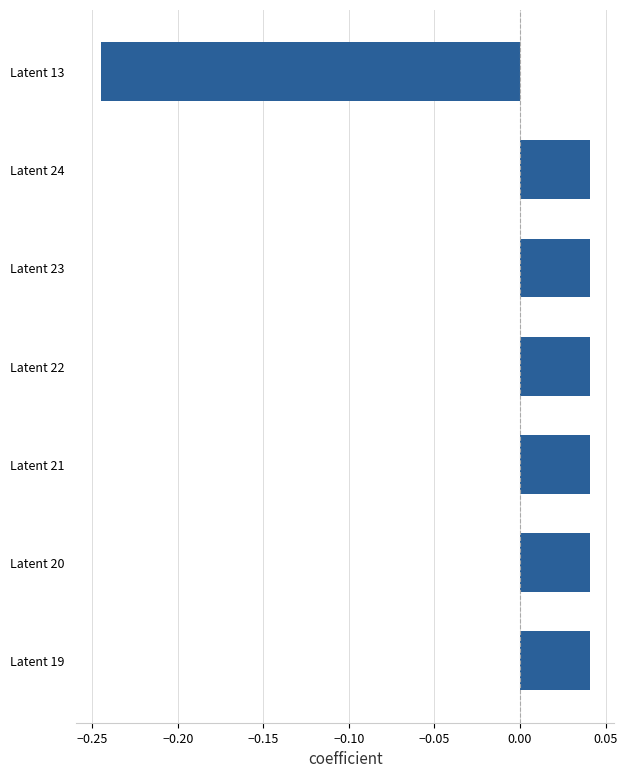

What is the change in value from Latent 24 to Latent 13?

-0.3